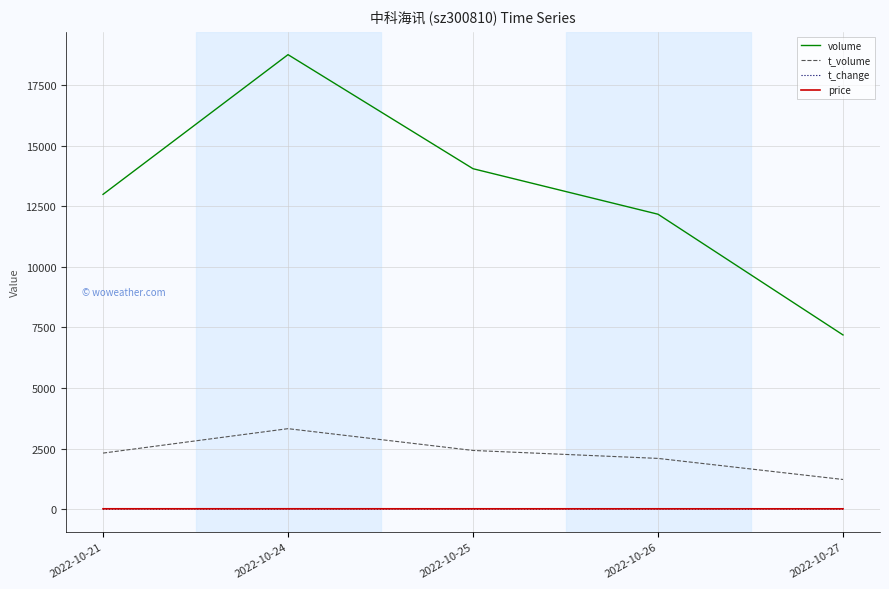

Which series has the widest spread of values?

volume